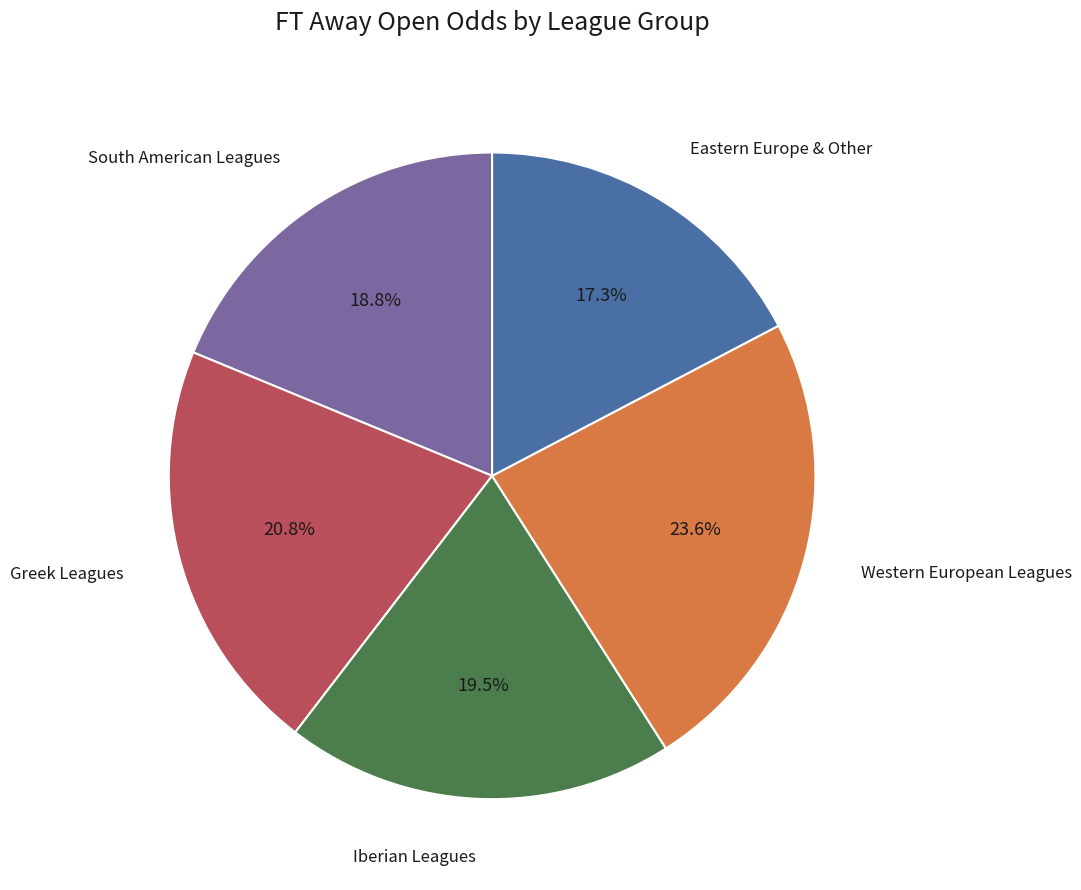

Does any single category account for the majority?

No